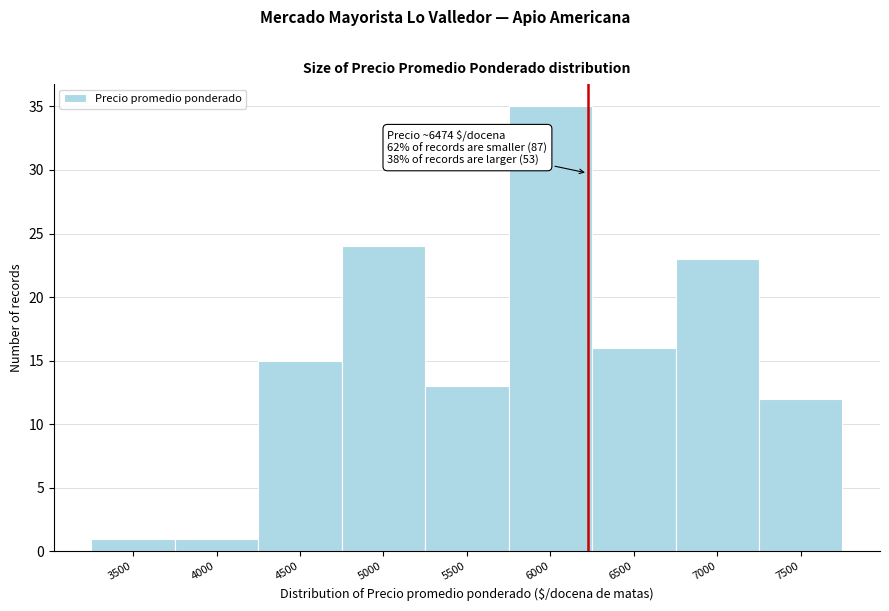

Reading left to right, transcribe all the data shown in this chart.

3500=1	4000=1	4500=15	5000=24	5500=13	6000=35	6500=16	7000=23	7500=12